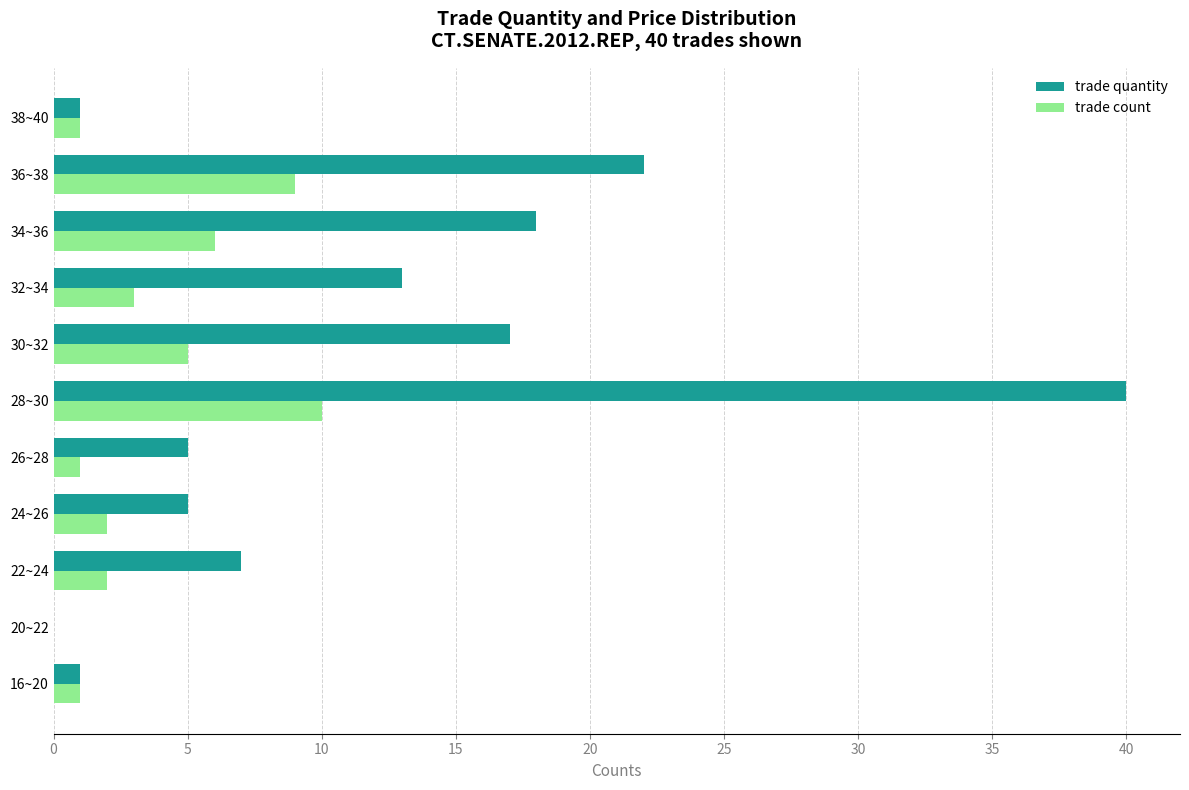

Between 16~20 and 26~28, which series saw the biggest shift?

trade quantity